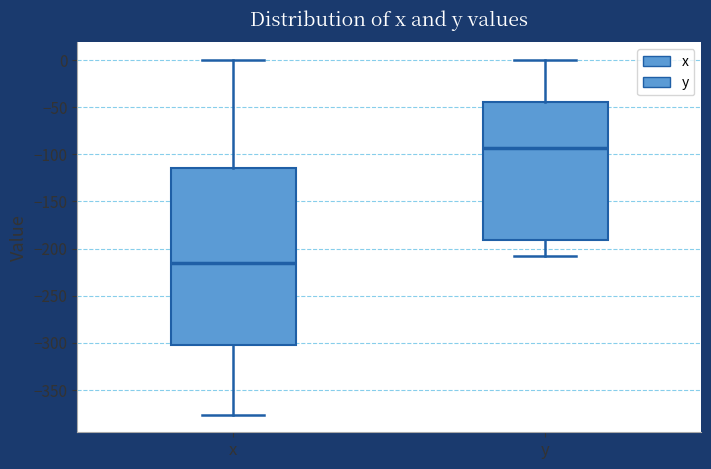

Where does the lower whisker of the box for x end on the y-axis? The values are not printed on the chart, so give them approximately, as read against the axis.

-375